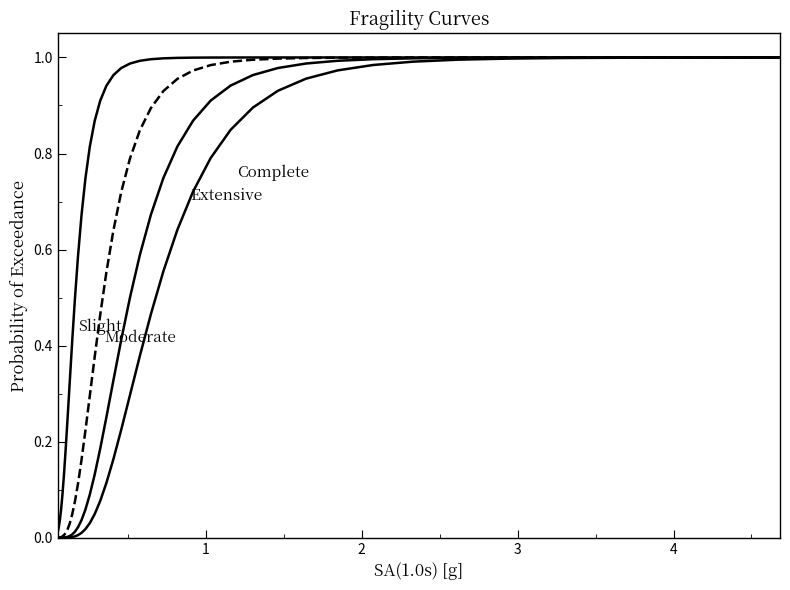

Does the chart display data point markers on the line(s)?

No